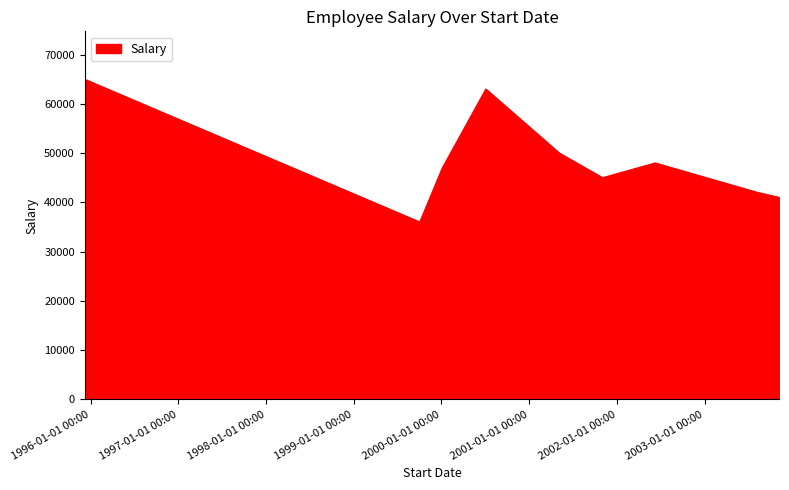

How many values are below 47000?

4